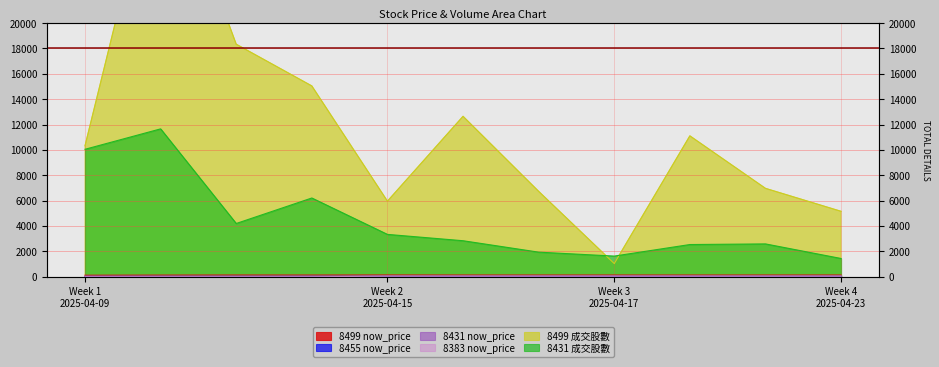

Is the value of 8455 now_price at 2025-04-11 greater than the value of 8499 now_price at 2025-04-21?

No